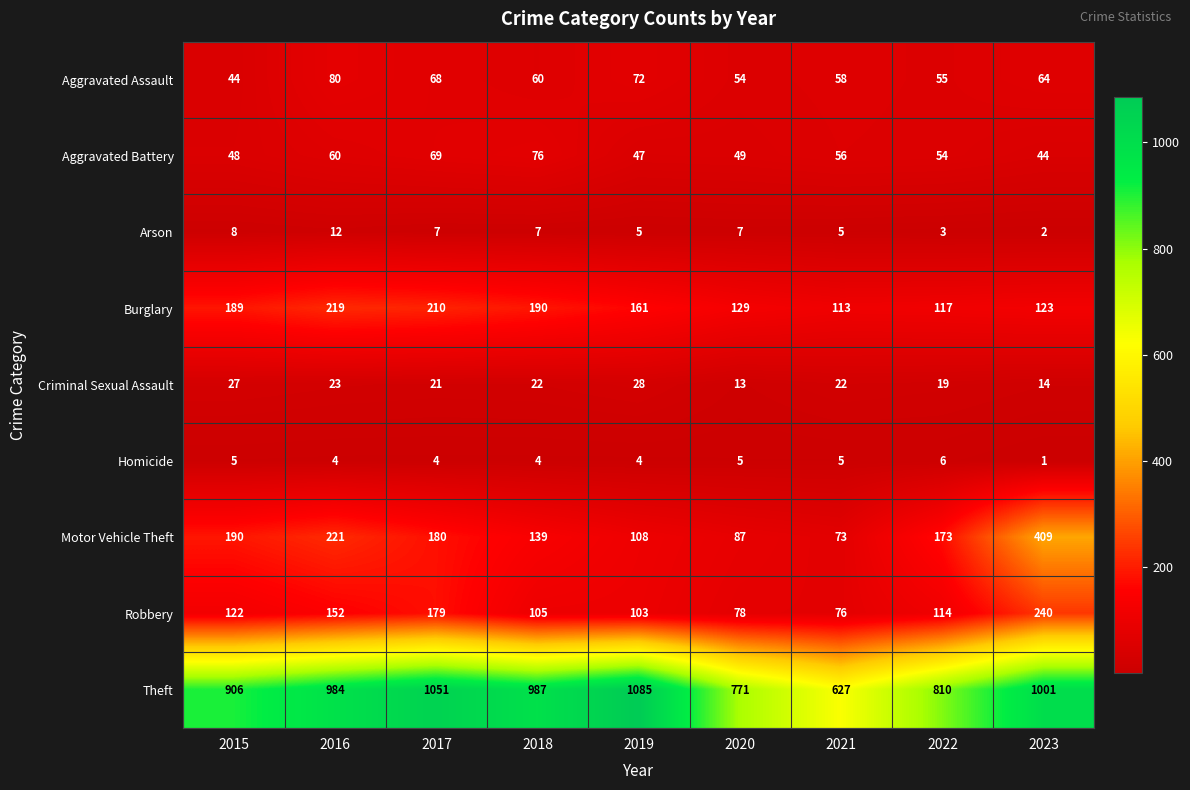

Between 2015 and 2017, which series saw the biggest shift?

Theft